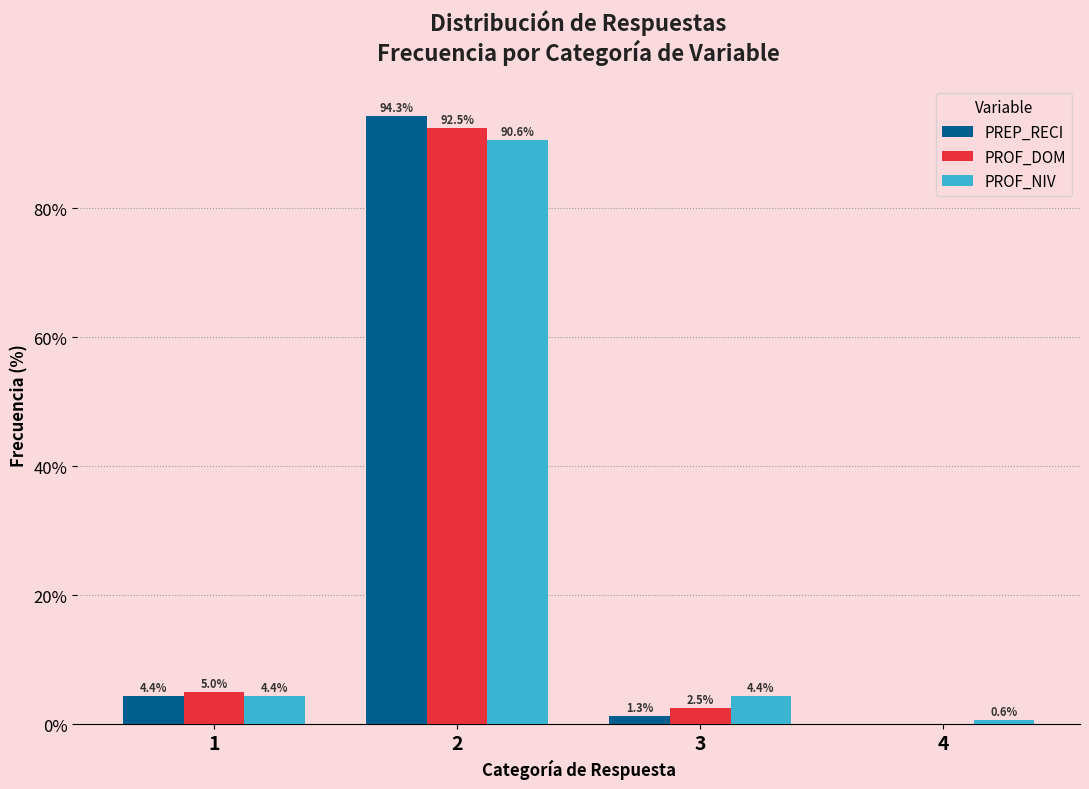

Reading right to left, list all the values displayed in this chart.

PREP_RECI: 4=0.0	3=1.3	2=94.3	1=4.4
PROF_DOM: 4=0.0	3=2.5	2=92.5	1=5.0
PROF_NIV: 4=0.6	3=4.4	2=90.6	1=4.4